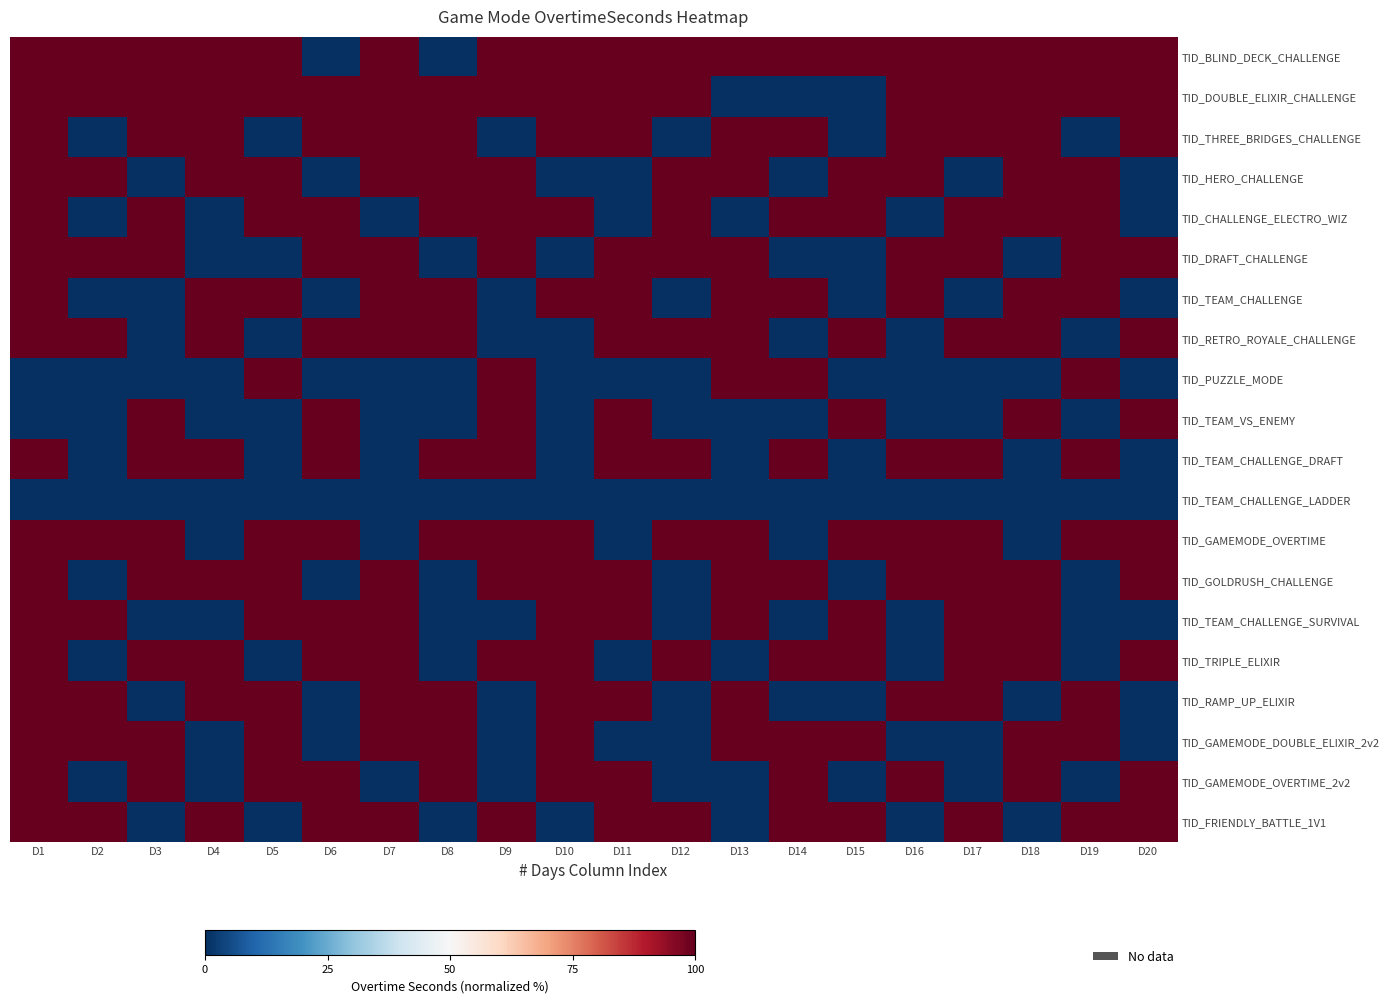

Which label corresponds to the smallest value in the chart?

D6